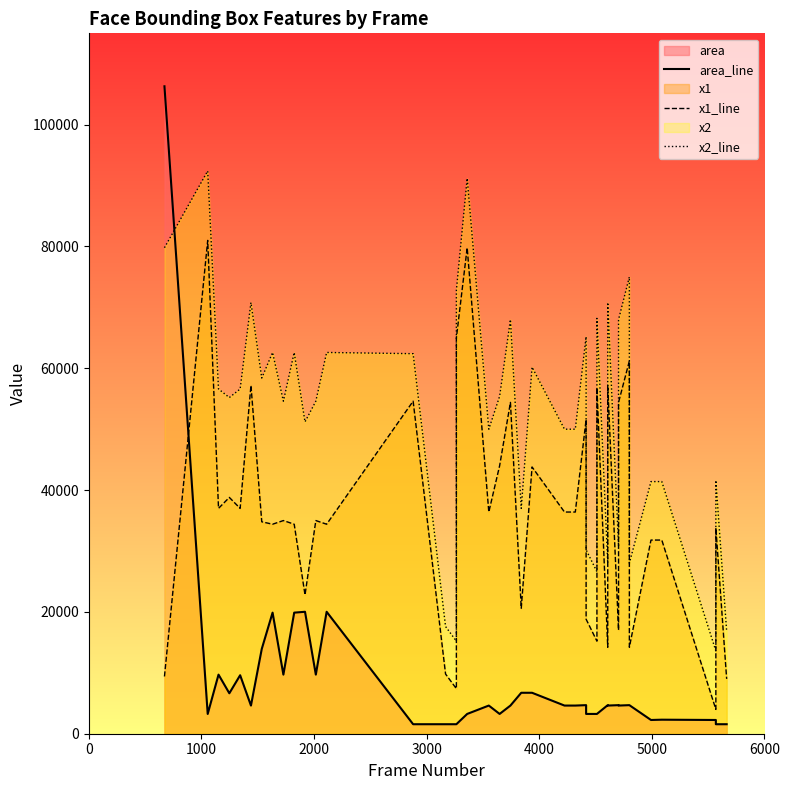

What is the minimum value shown in the chart?

1560